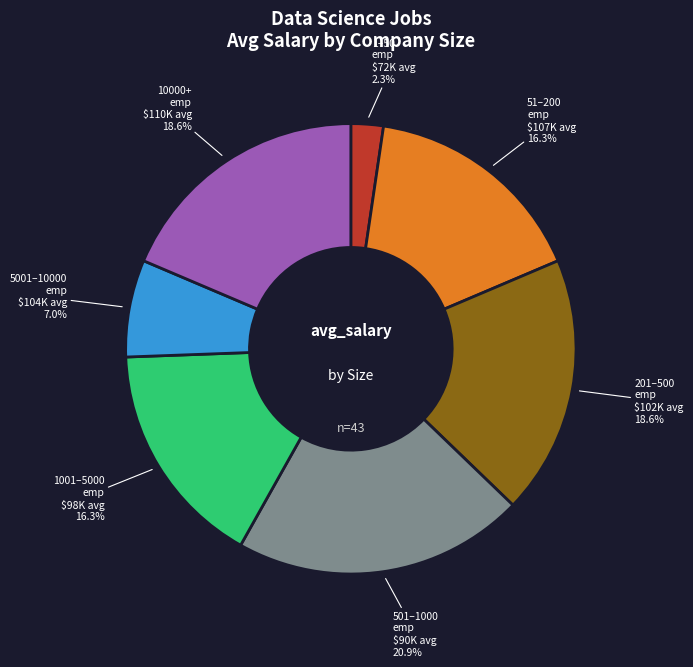

Is there any slice that represents more than half of the pie?

No